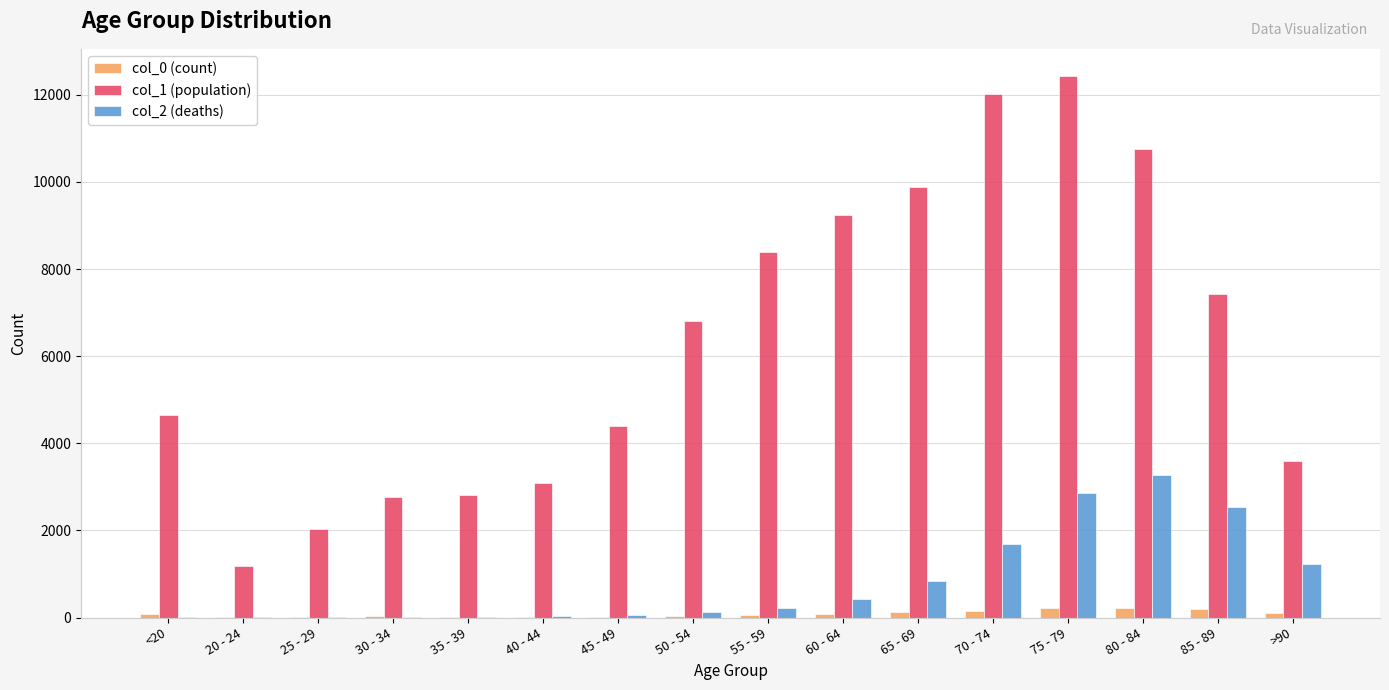

At which category does the chart reach its peak across all series?

75 - 79